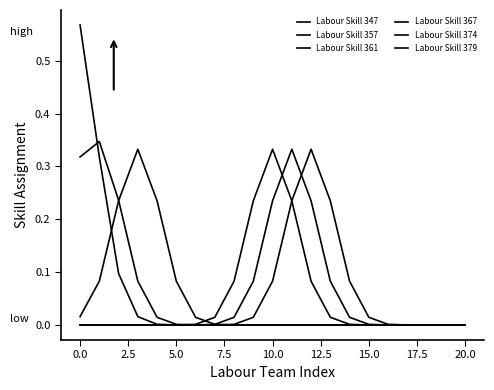

Is this an area chart (filled region under the line)?

No